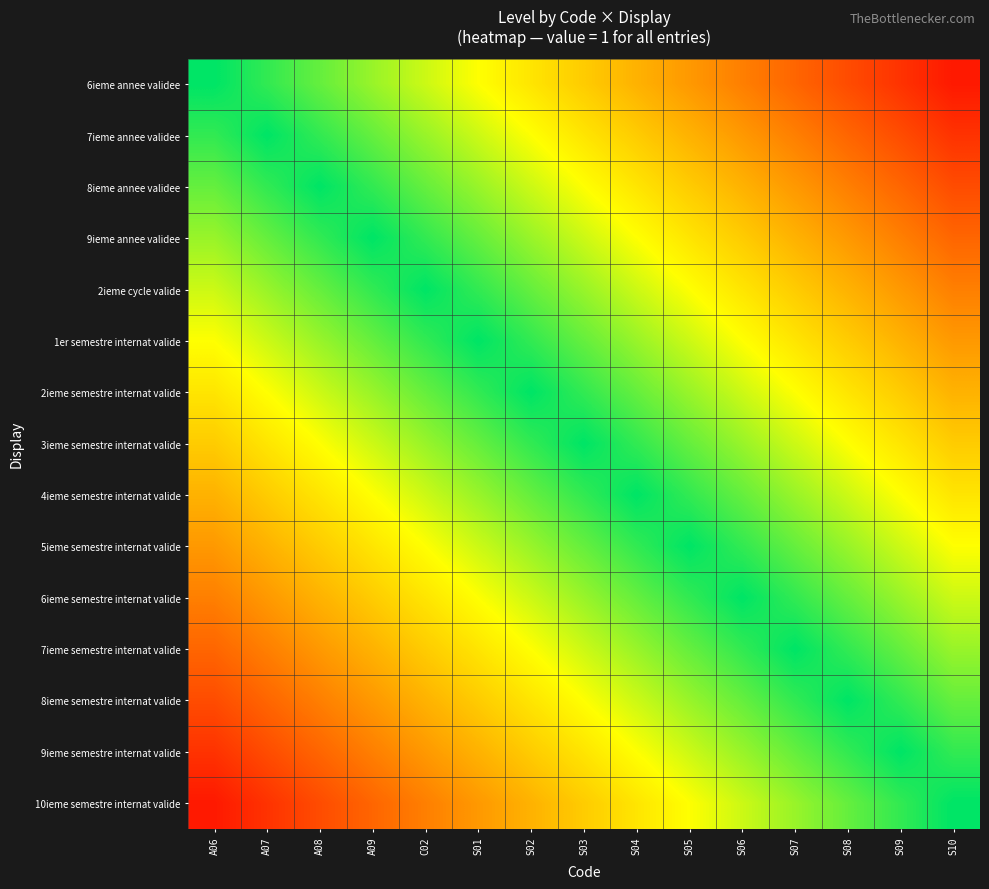

Which series has the largest range (max minus min)?

6ieme annee validee